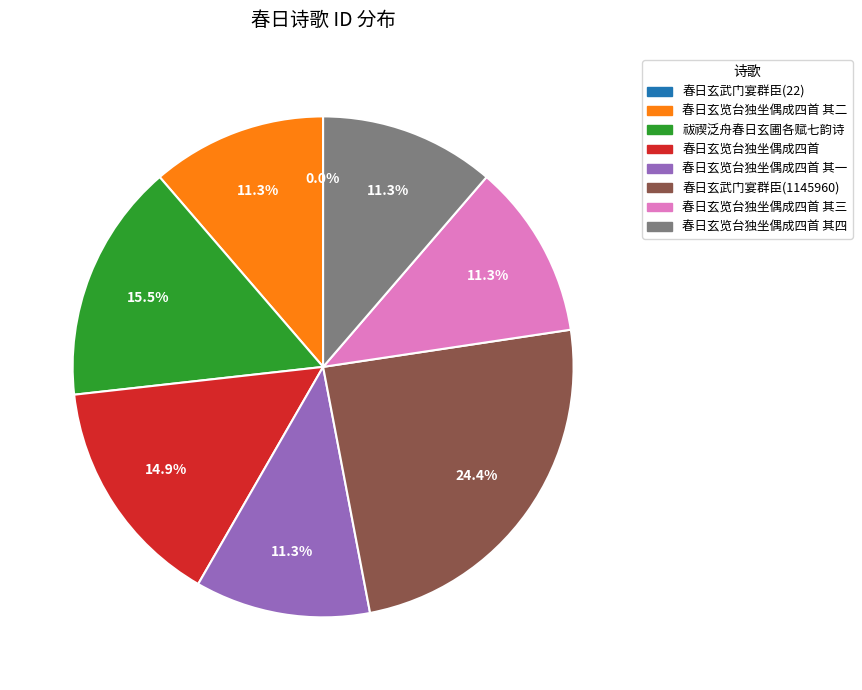

To the nearest percent, what percentage of the pie is 春日玄武门宴群臣(1145960)?

24%